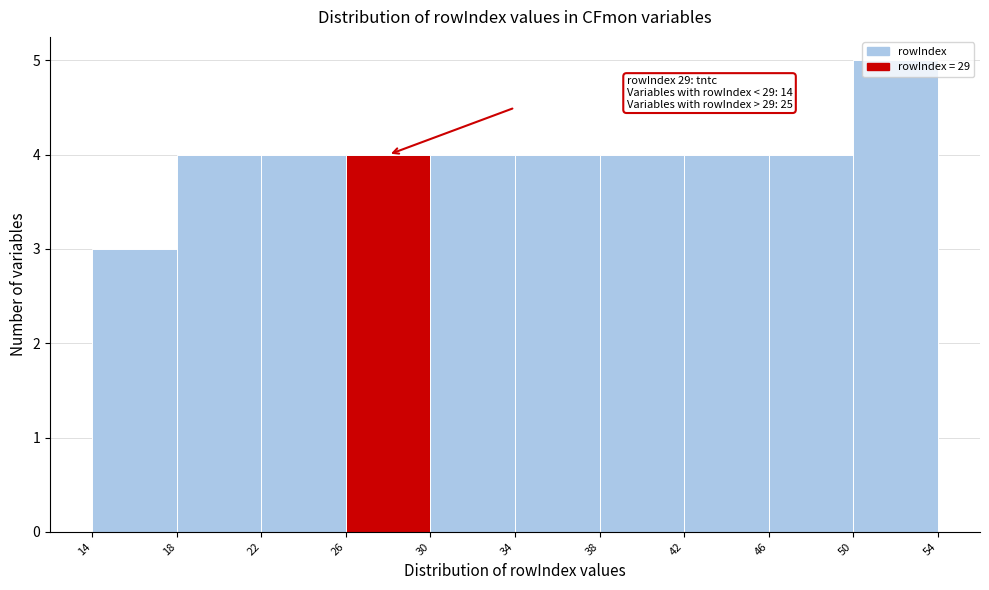

Which range on the x-axis has the tallest bar?

50 to 54